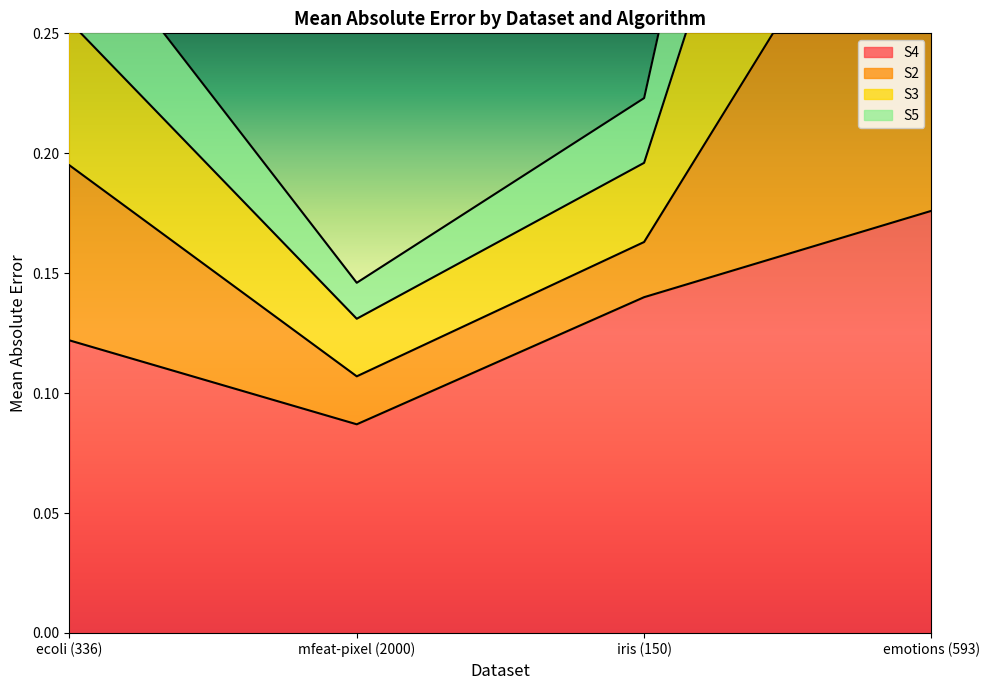

What is the smallest value displayed?

0.1